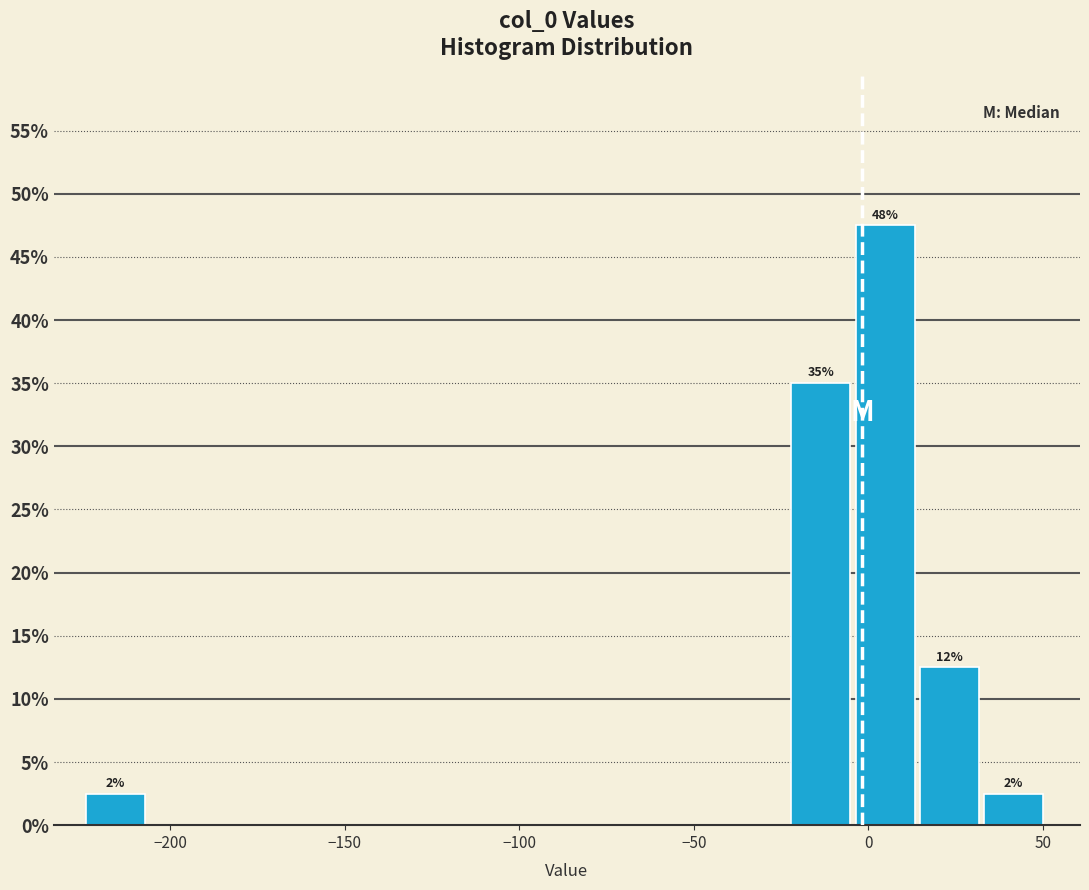

Read against the x-axis, roughly where is the centre of the tallest bar?

5